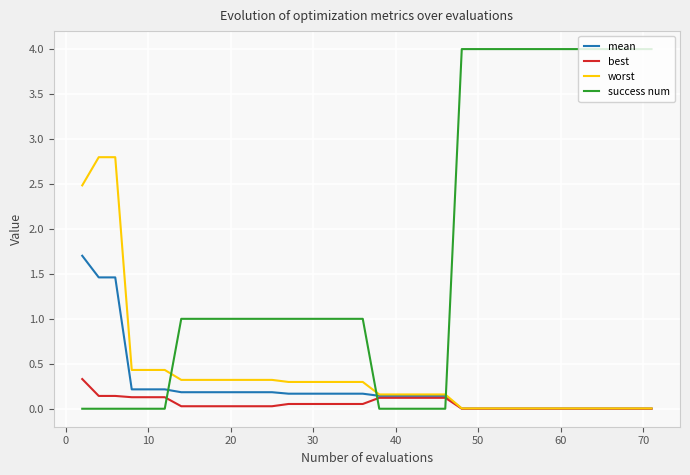

Which series ends up on top after the final intersection of mean and success num?

success num